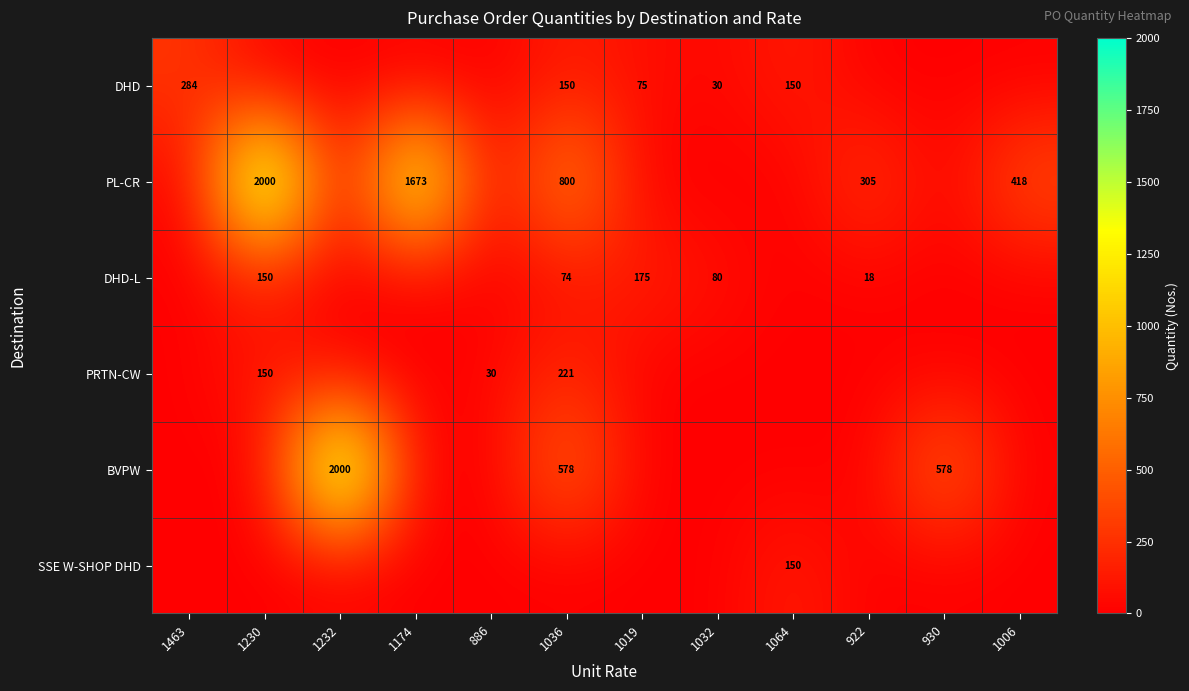

Is it true that DHD-L equals 280 at 1019?

False